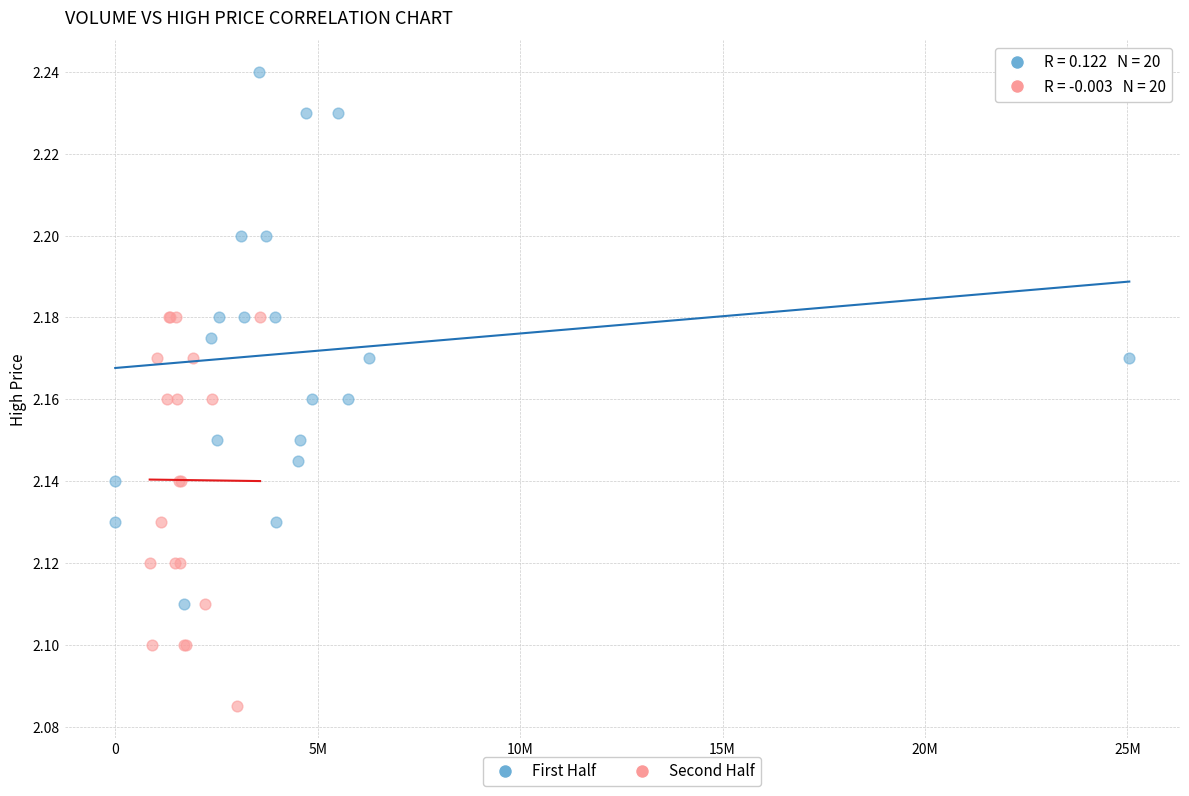

Which series contains the highest Y value?

First Half